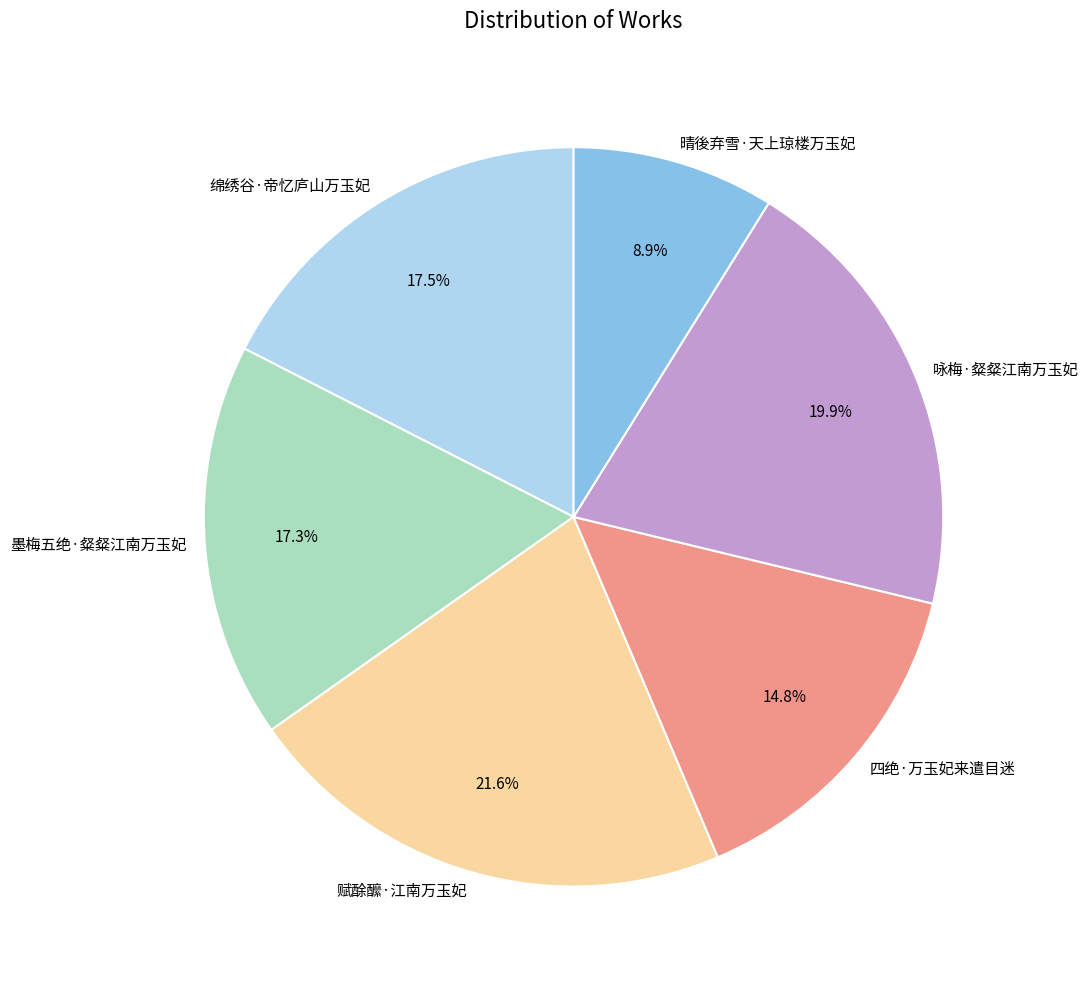

What is the smallest slice in the pie chart?

晴後弃雪·天上琼楼万玉妃